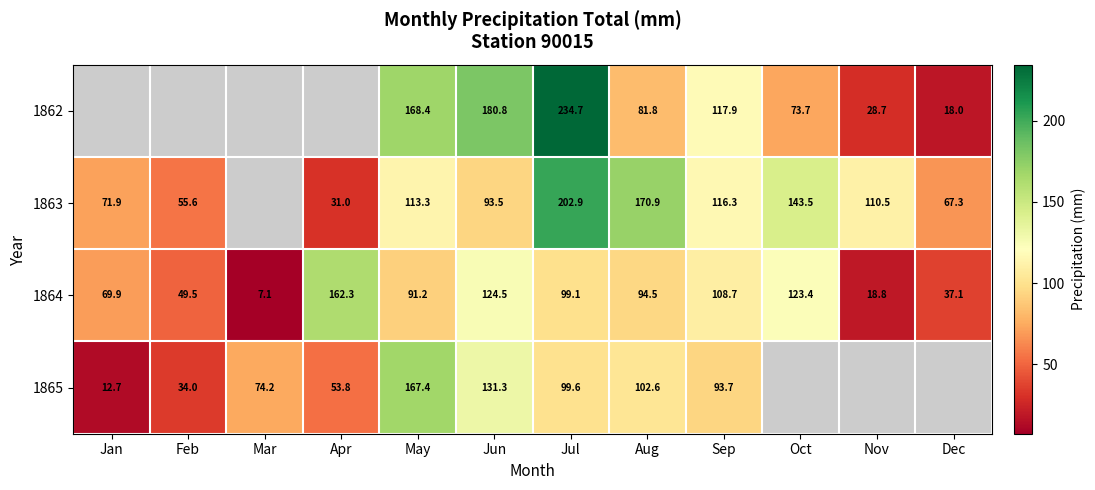

What is the sum of the 1865 values at Apr and Feb?

87.8